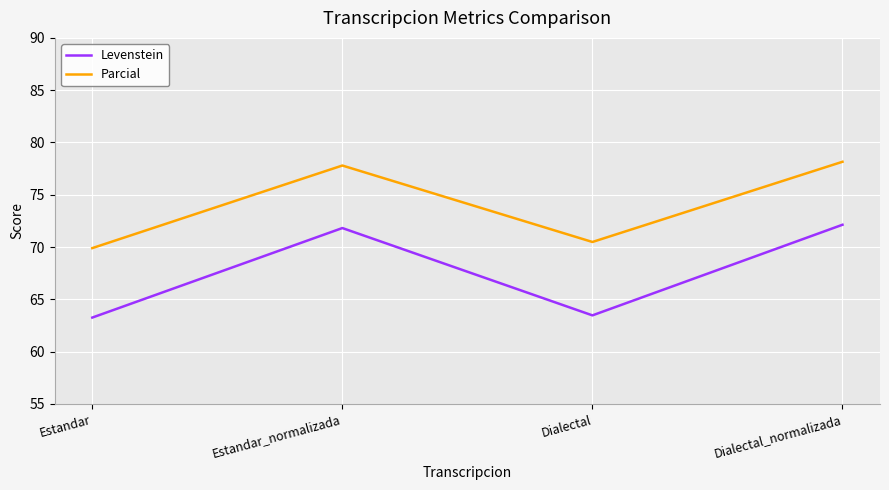

Reading right to left, extract all data points from this chart.

Levenstein: Dialectal_normalizada=72.1	Dialectal=63.5	Estandar_normalizada=71.8	Estandar=63.3
Parcial: Dialectal_normalizada=78.2	Dialectal=70.5	Estandar_normalizada=77.8	Estandar=69.9